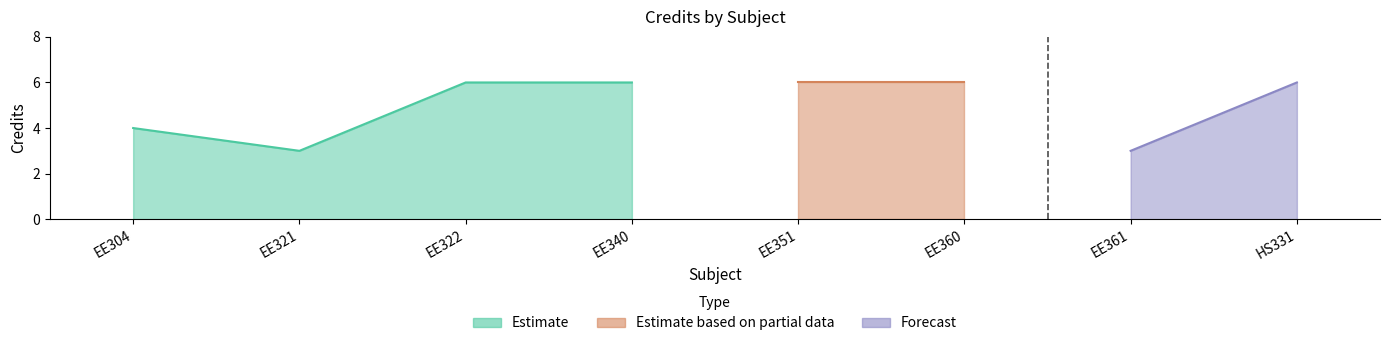

What is the ratio of the value at EE360 to the value at HS331?

1.0